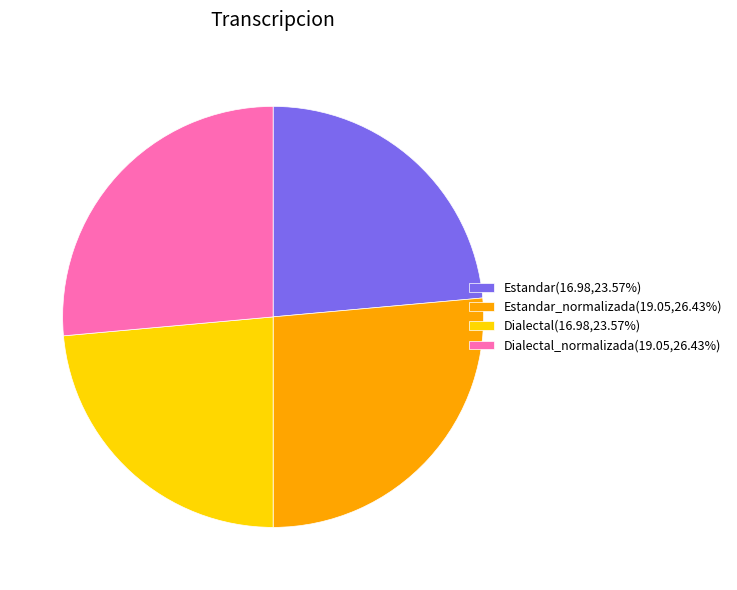

Does Estandar(16.98,23.57%) account for over 50% of the chart?

No